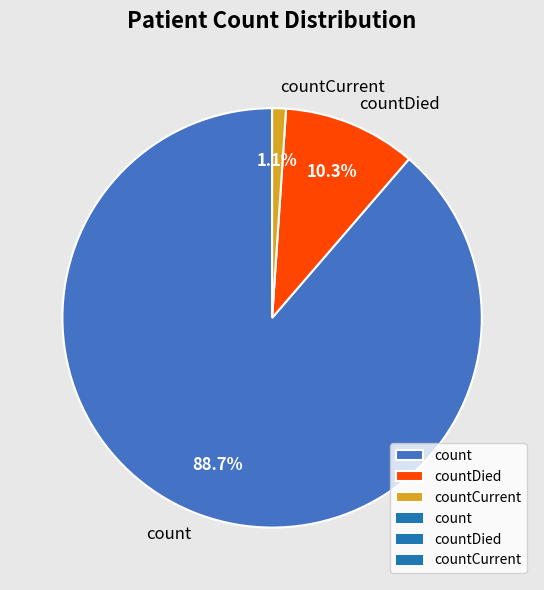

Which slice is the smallest?

countCurrent